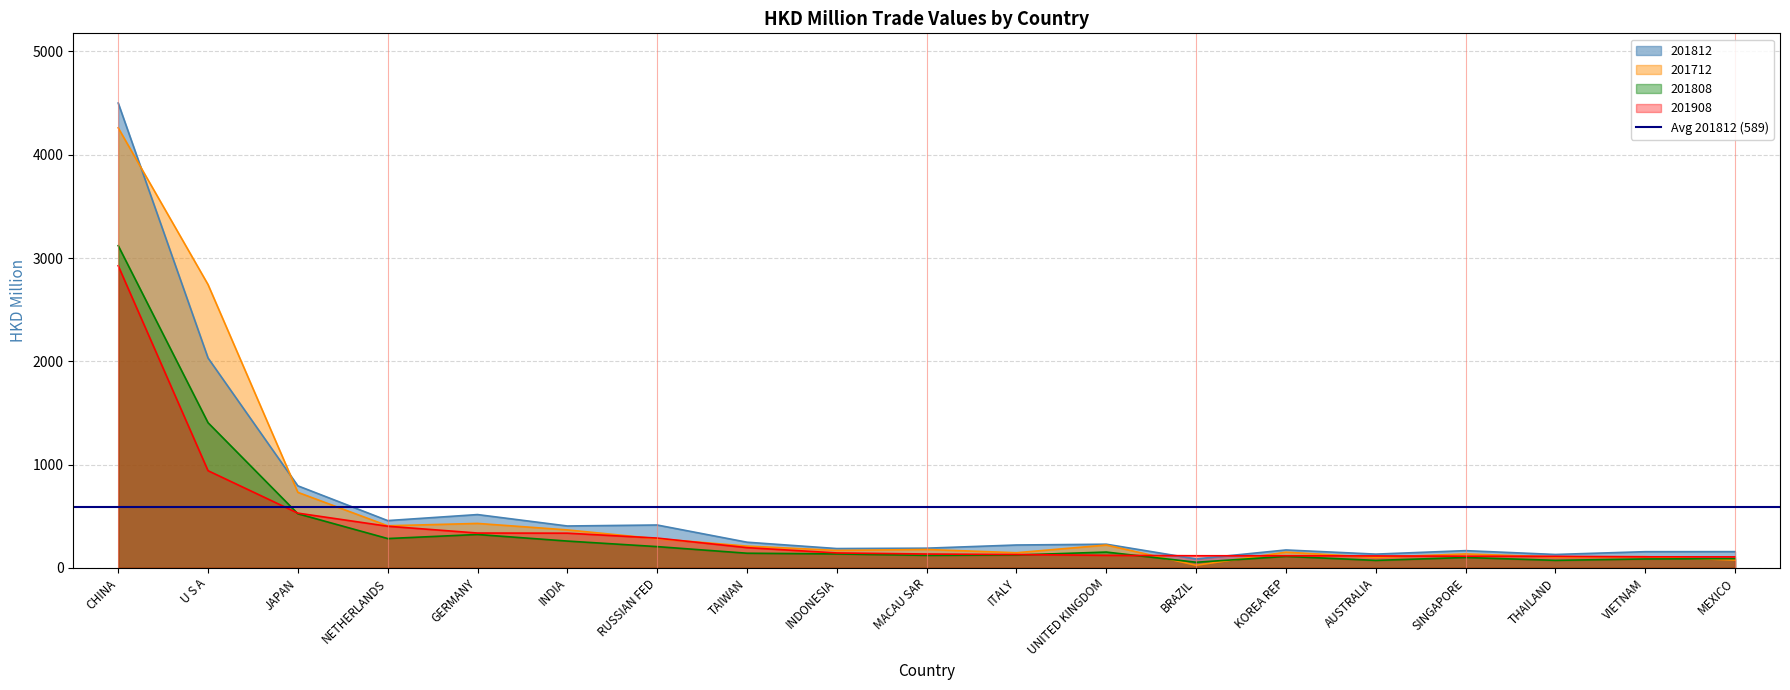

What is the value of the 201908 point at the 11th from the left?

128.7